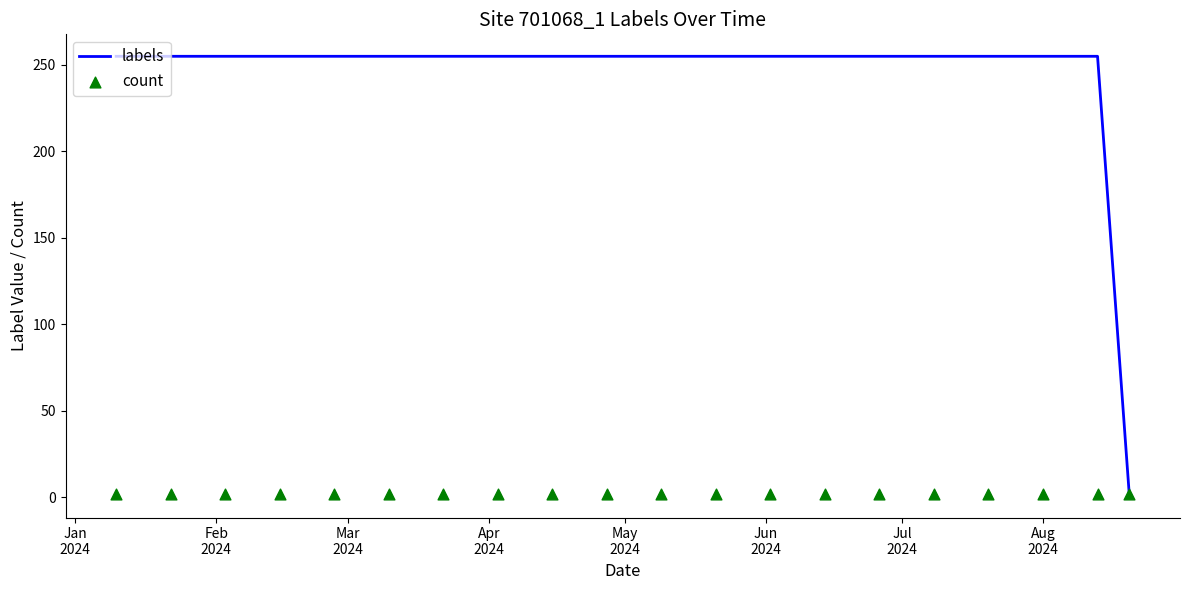

What is the maximum value for labels?

255